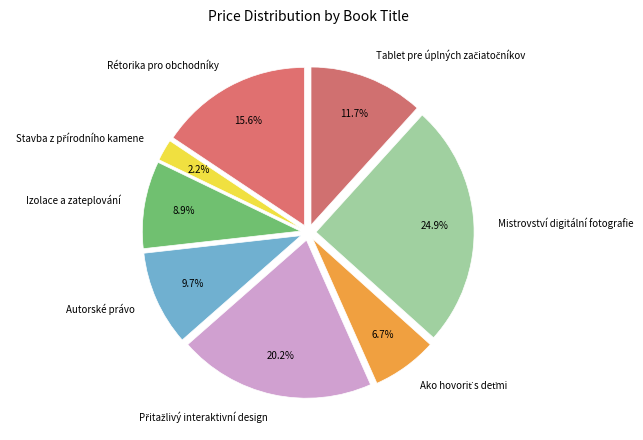

What percentage is the Mistrovství digitální fotografie slice, to the nearest percent?

25%